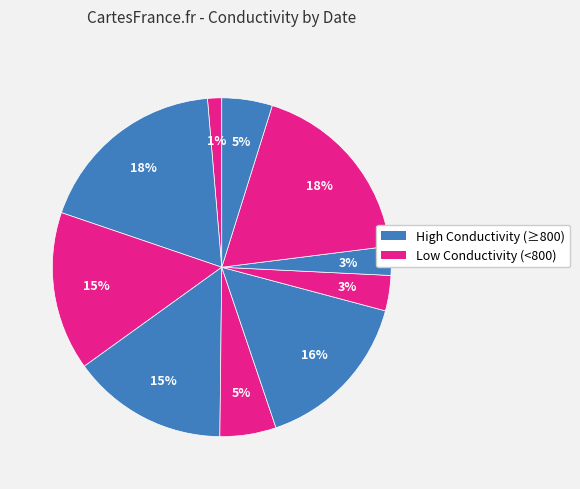

How many segments does this pie chart have?

10